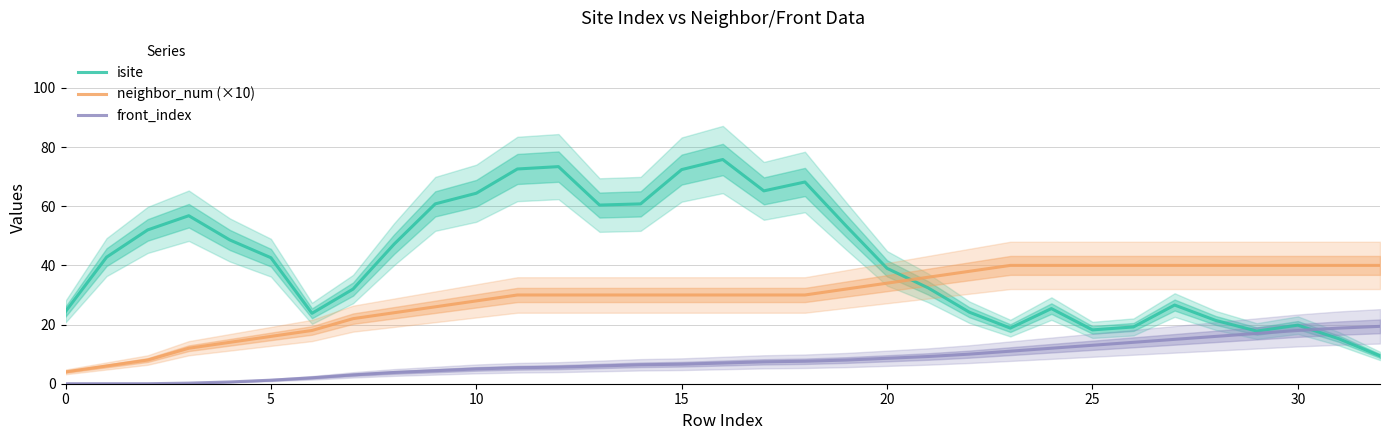

True or false: neighbor_num (×10) and isite intersect in this chart.

True